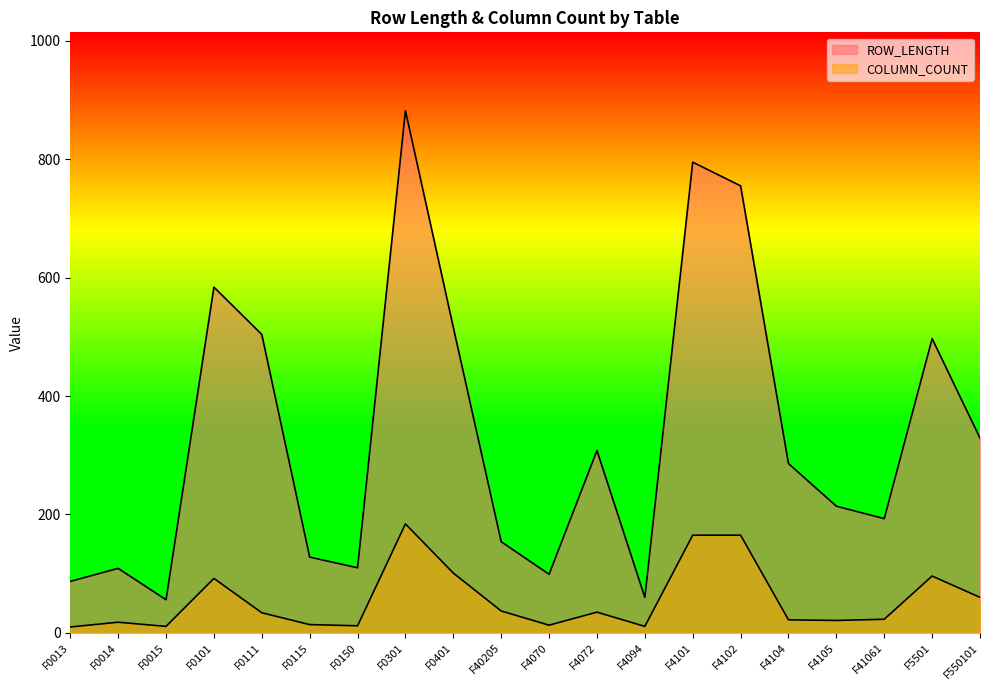

Between F40205 and F4104, which series saw the biggest shift?

ROW_LENGTH